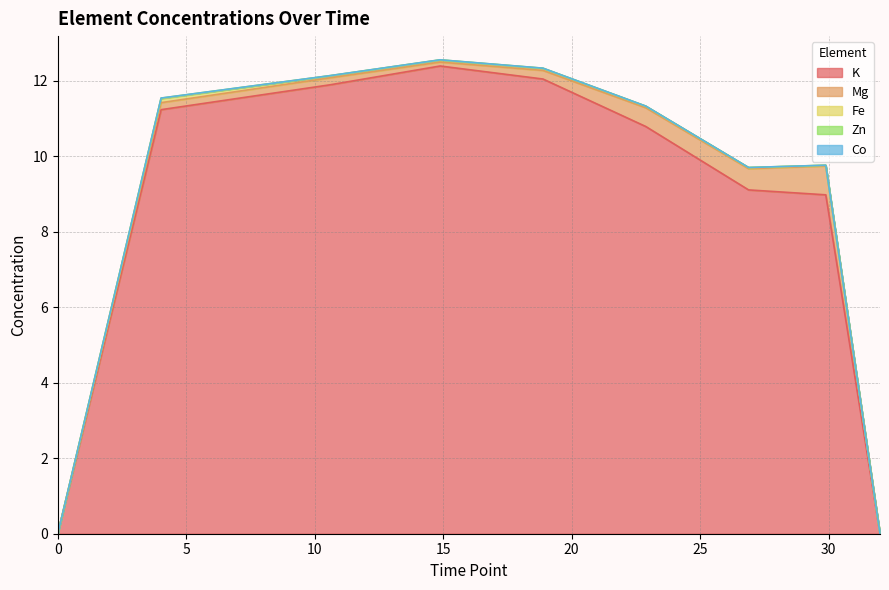

How many lines are shown in the chart?

5